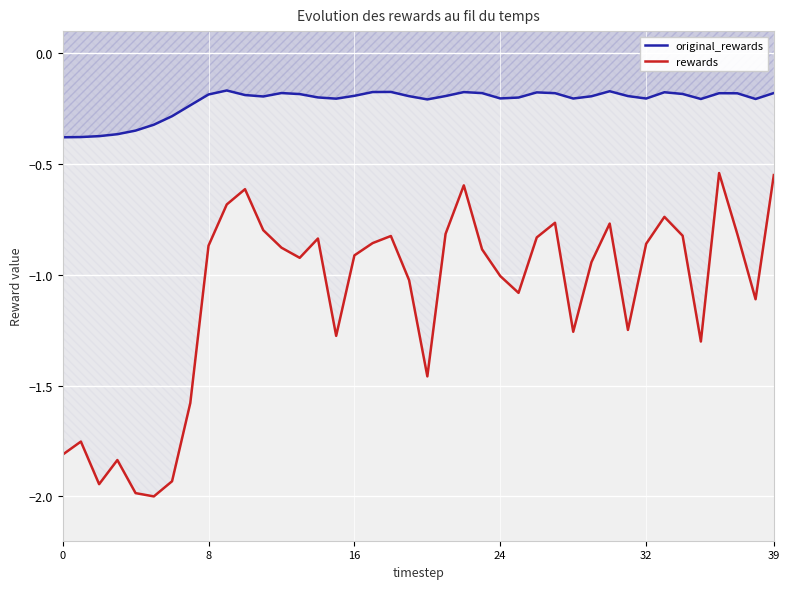

True or false: original_rewards and rewards cross at least once.

False